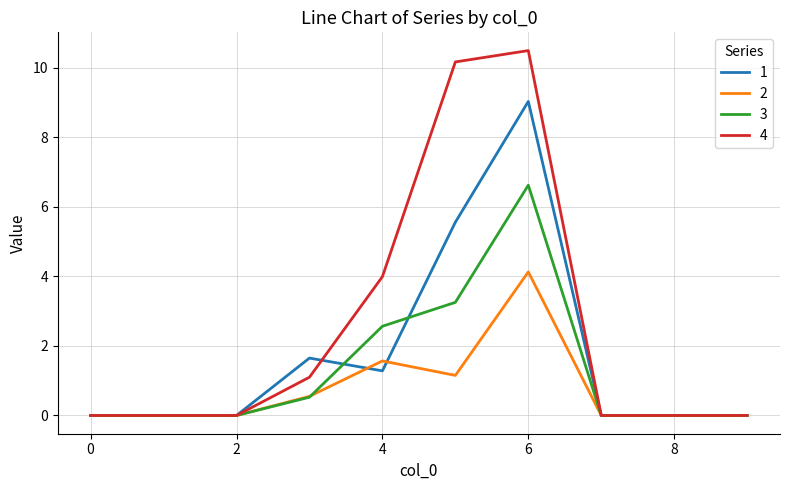

What is the greatest value displayed?

10.5